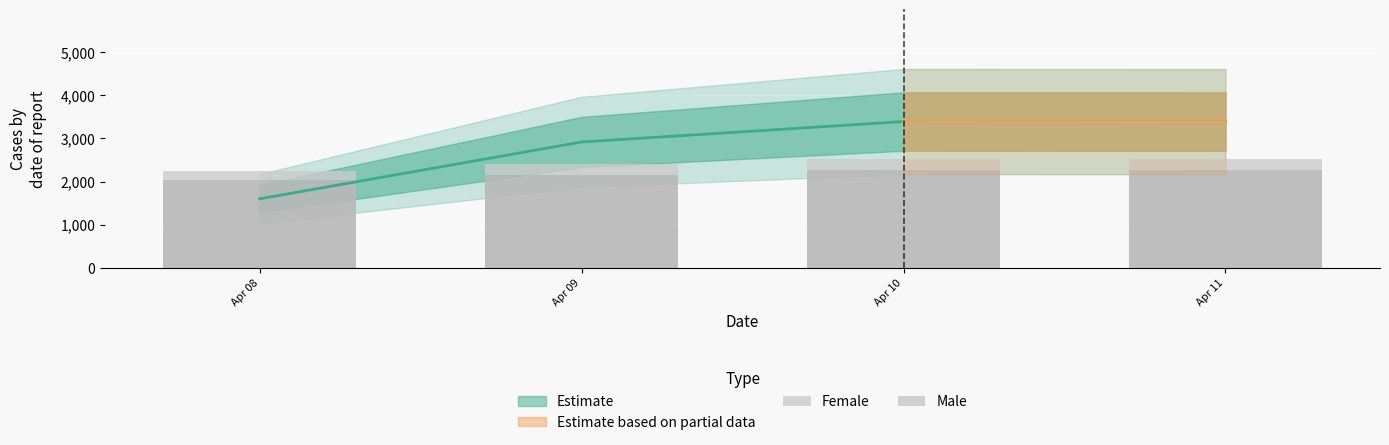

Read the Female value at Apr 08, to the nearest 10.

2250